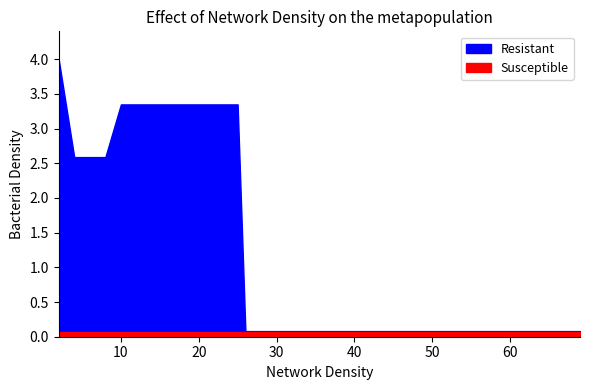

Read the mean value at 57.

0.1